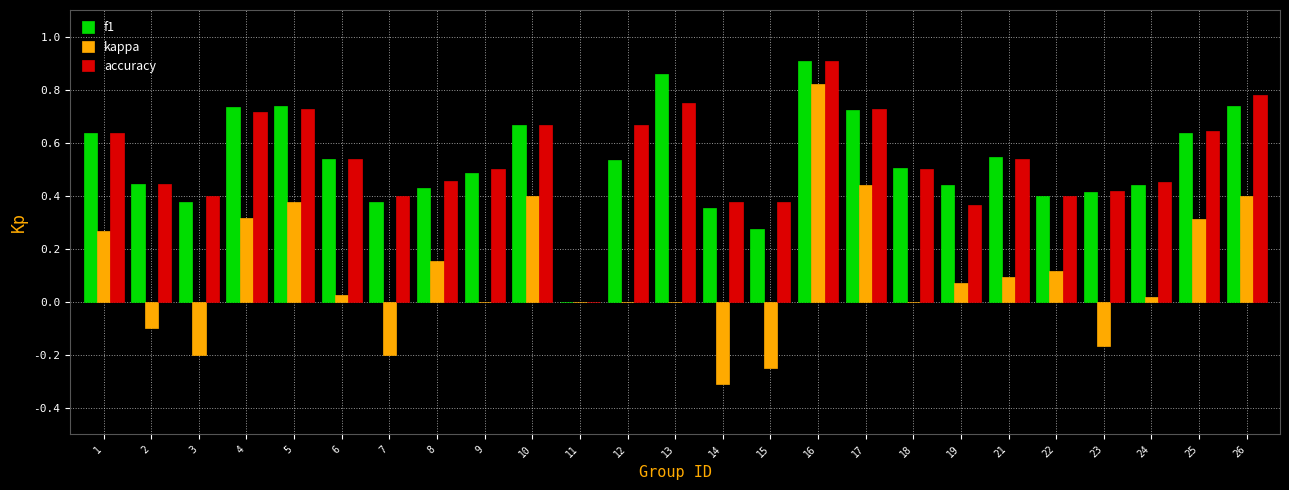

Between 14 and 18, which series saw the biggest shift?

kappa